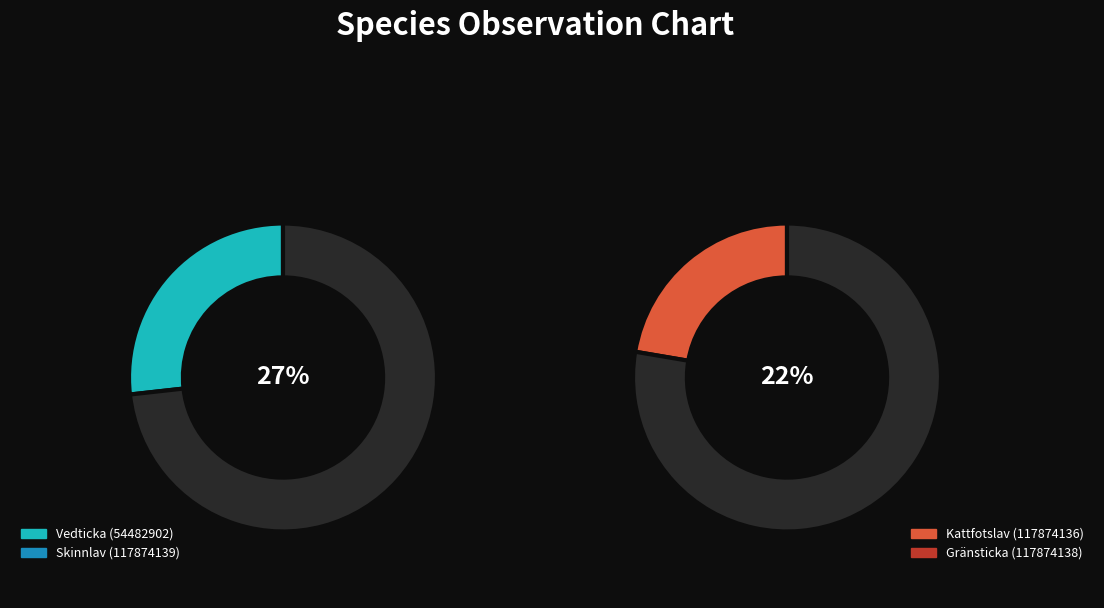

Is it true that Gränsticka (117874138) is 34% of the pie?

False